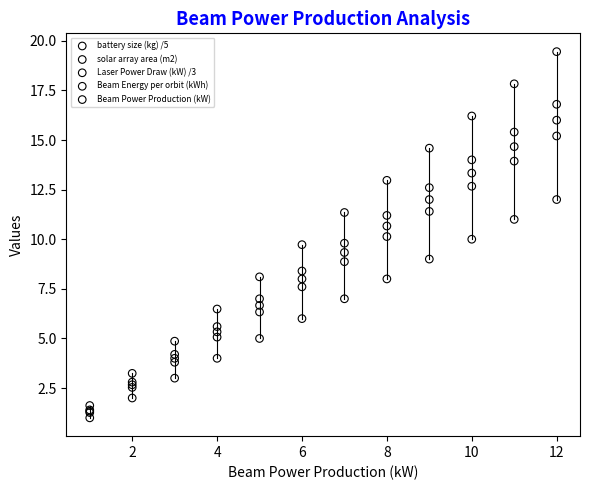

Which series reaches the maximum Y coordinate?

solar array area (m2)